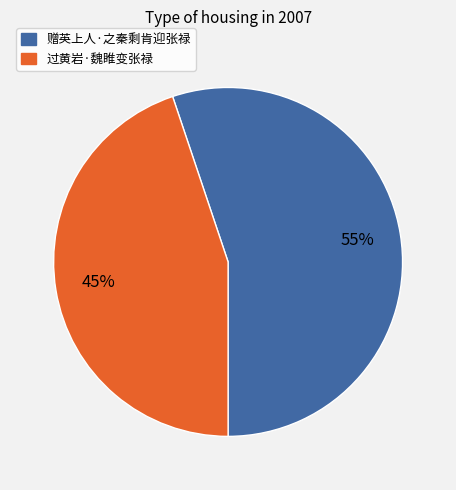

Is it true that 过黄岩·魏睢变张禄 is 59% of the pie?

False